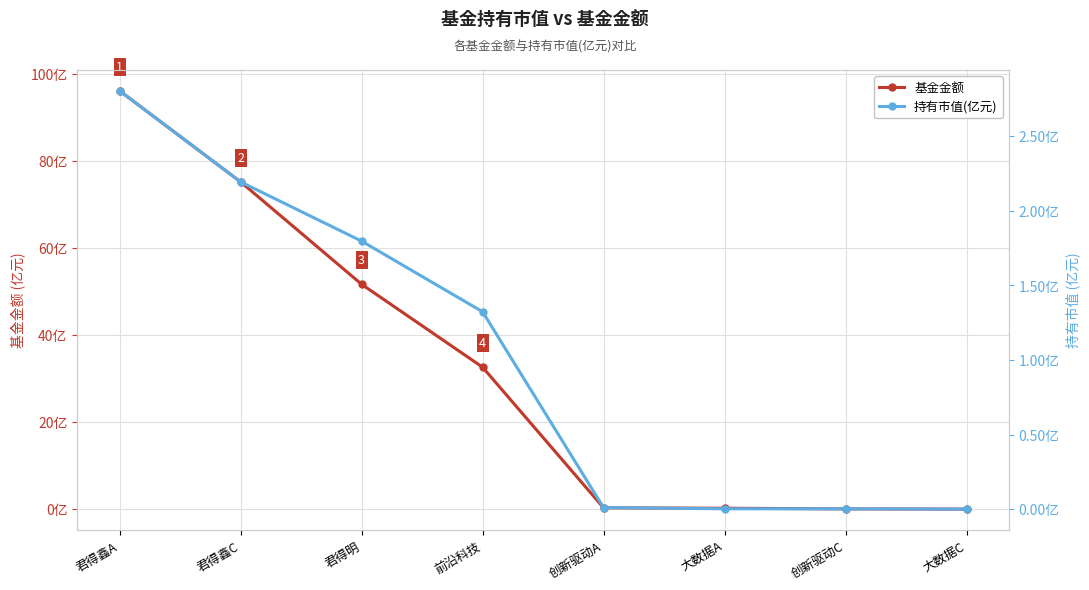

Reading left to right, list all the values displayed in this chart.

基金金额: 96.1	75.2	51.6	32.6	0.3	0.2	0.1	0.0
持有市值(亿元): 2.8	2.2	1.8	1.3	0.0	0.0	0.0	0.0